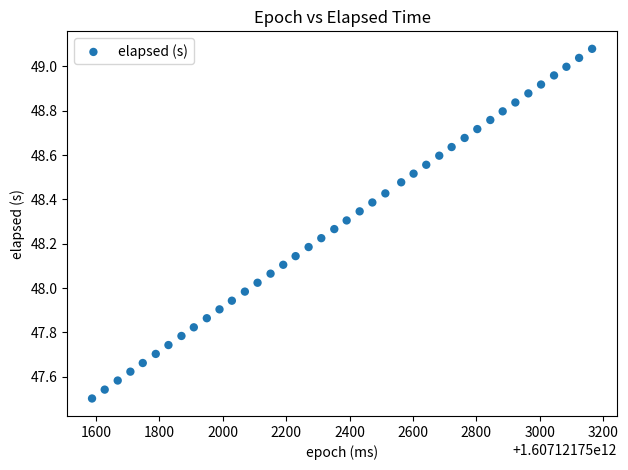

What is the range of X values (max minus min)?

1577.0